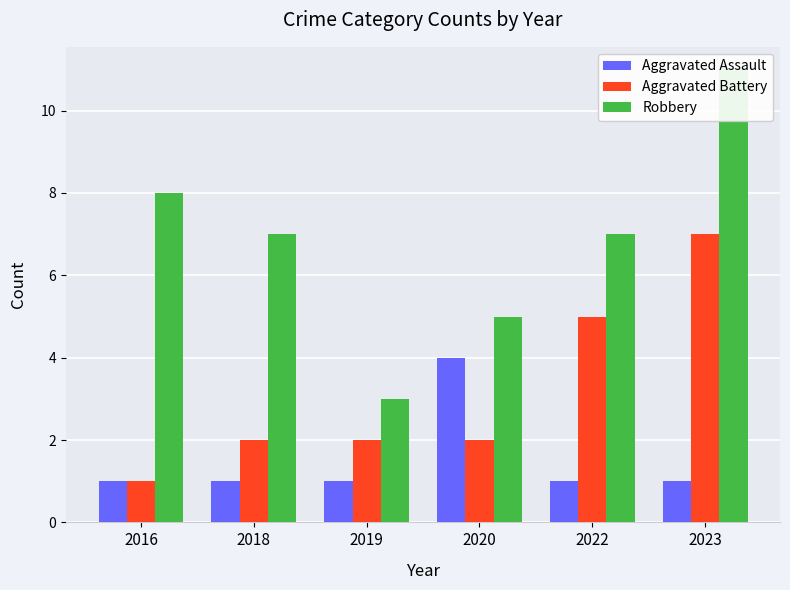

What is the sum of all Aggravated Assault values?

9